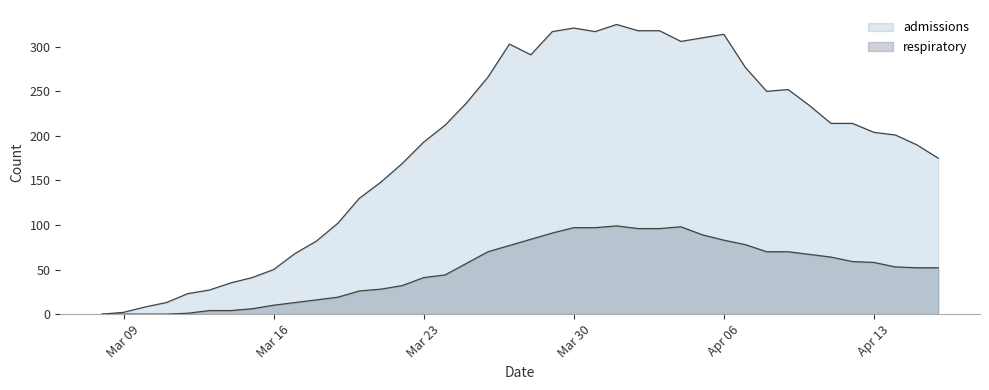

How many categories are shown in the chart?

40